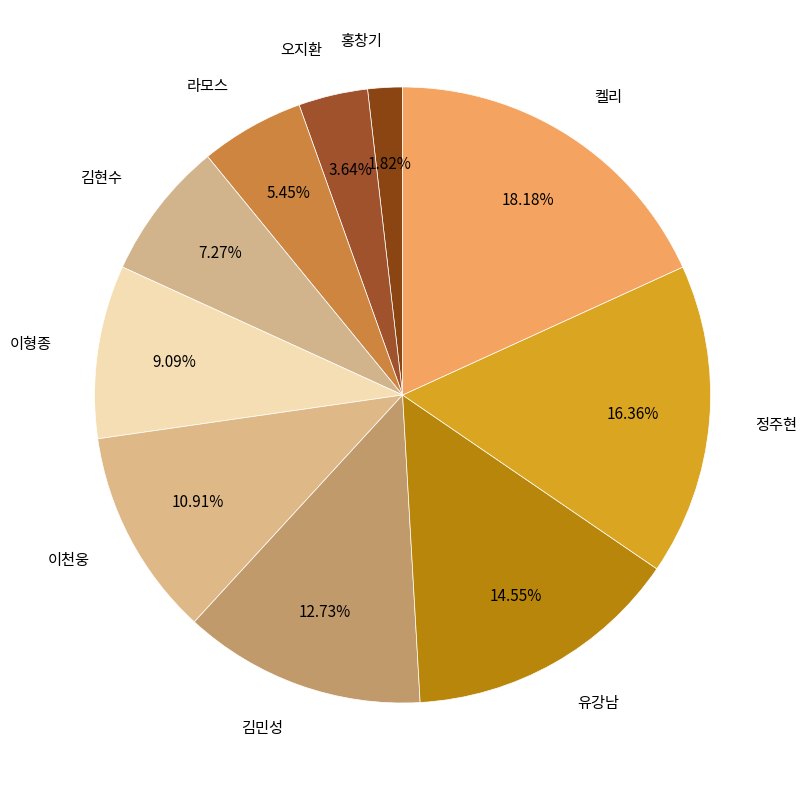

What percentage is NOT represented by 정주현?

83.6%